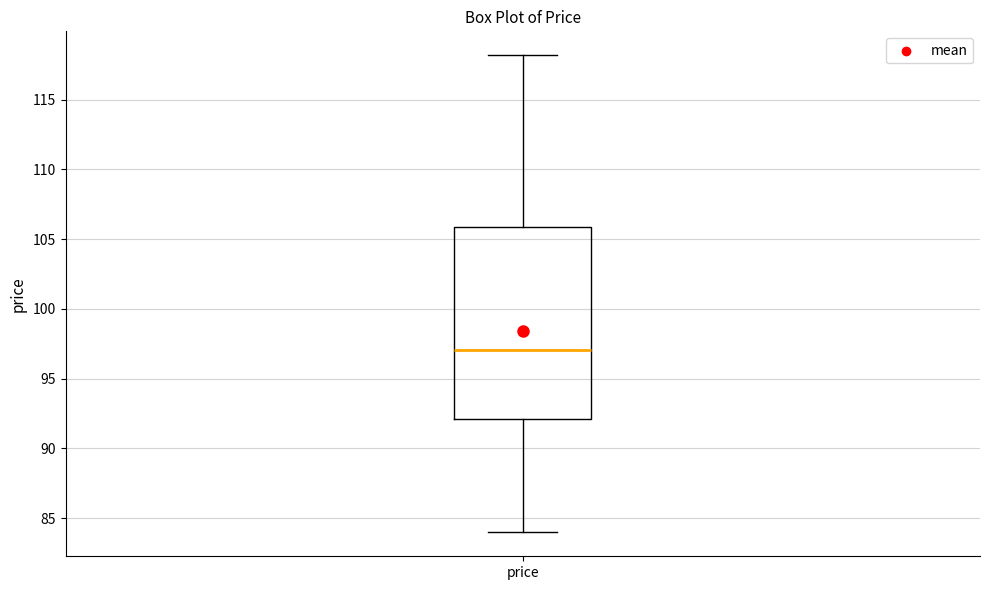

Transcribe this box plot: give where the median line is, the range the box spans, and where the two whiskers end, as read against the y-axis. The values are not printed on the chart, so give them approximately, as read against the axis.

median 97, box 92 to 106, whiskers 84 to 118